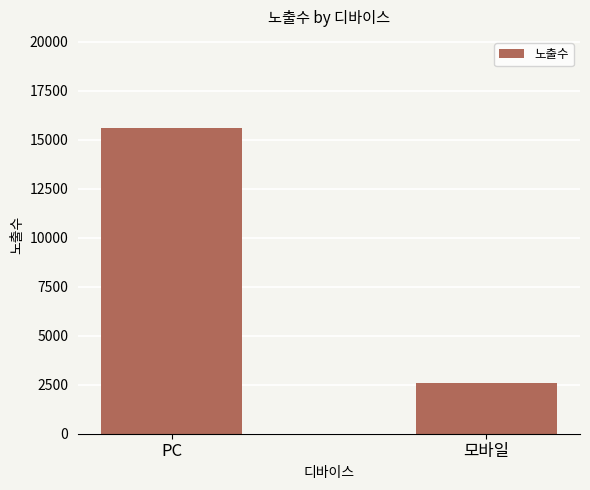

Reading left to right, extract all data points from this chart.

15581	2571